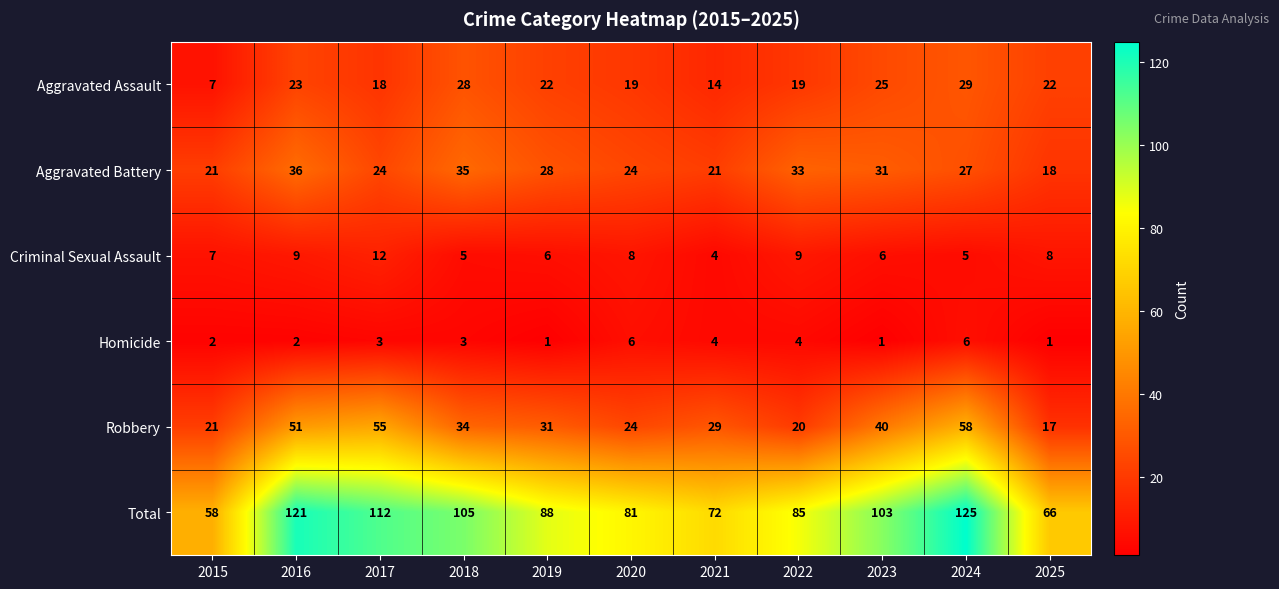

Count the number of data series in this chart.

6